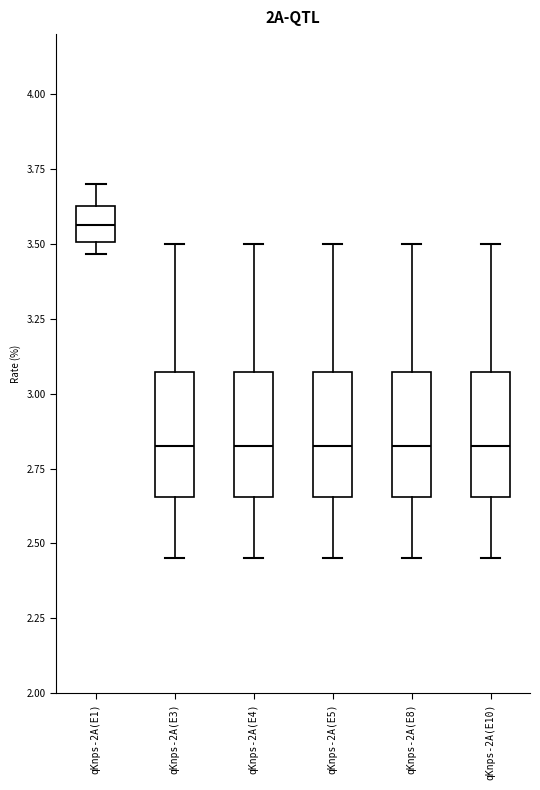

Reading left to right, read every box against the y-axis: the position of its median line, the range the box covers, and the ends of its whiskers. The values are not printed on the chart, so give them approximately, as read against the axis.

qKnps-2A(E1): median 3.55, box 3.50 to 3.65, whiskers 3.45 to 3.70
qKnps-2A(E3): median 2.85, box 2.65 to 3.05, whiskers 2.45 to 3.50
qKnps-2A(E4): median 2.85, box 2.65 to 3.05, whiskers 2.45 to 3.50
qKnps-2A(E5): median 2.85, box 2.65 to 3.05, whiskers 2.45 to 3.50
qKnps-2A(E8): median 2.85, box 2.65 to 3.05, whiskers 2.45 to 3.50
qKnps-2A(E10): median 2.85, box 2.65 to 3.05, whiskers 2.45 to 3.50